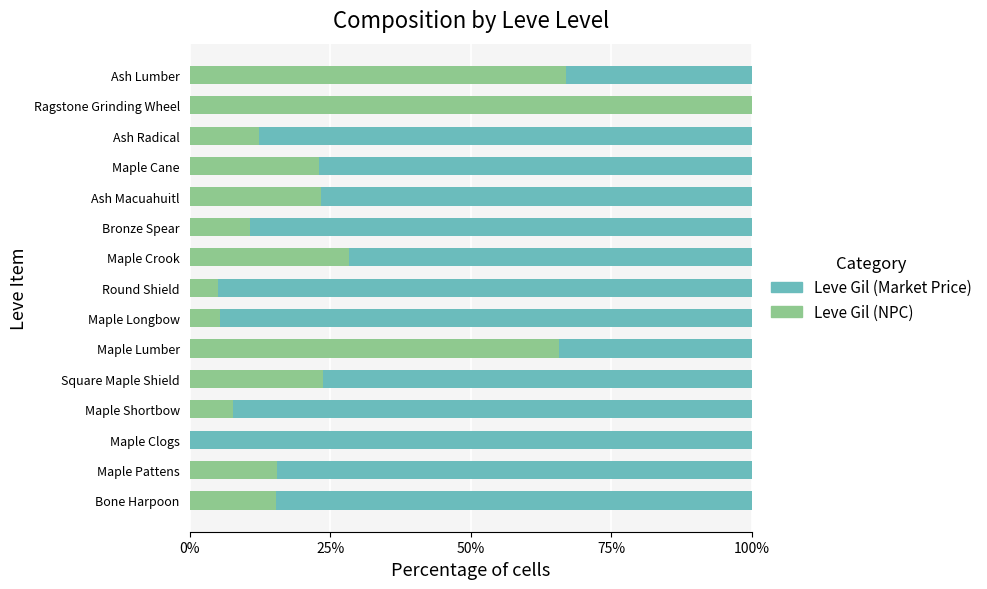

What is the total value across all series at Maple Lumber?

100.0